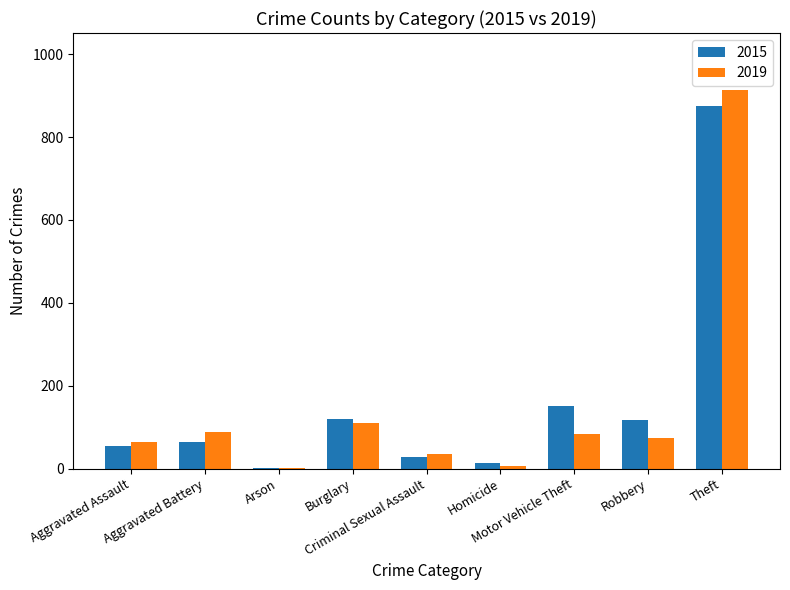

What is the average value of the 2019 series?

153